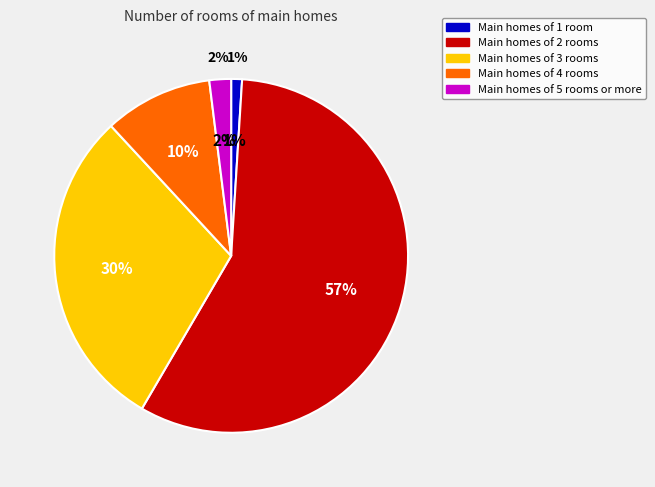

What is the change in value from T=2 to T=3?

-28